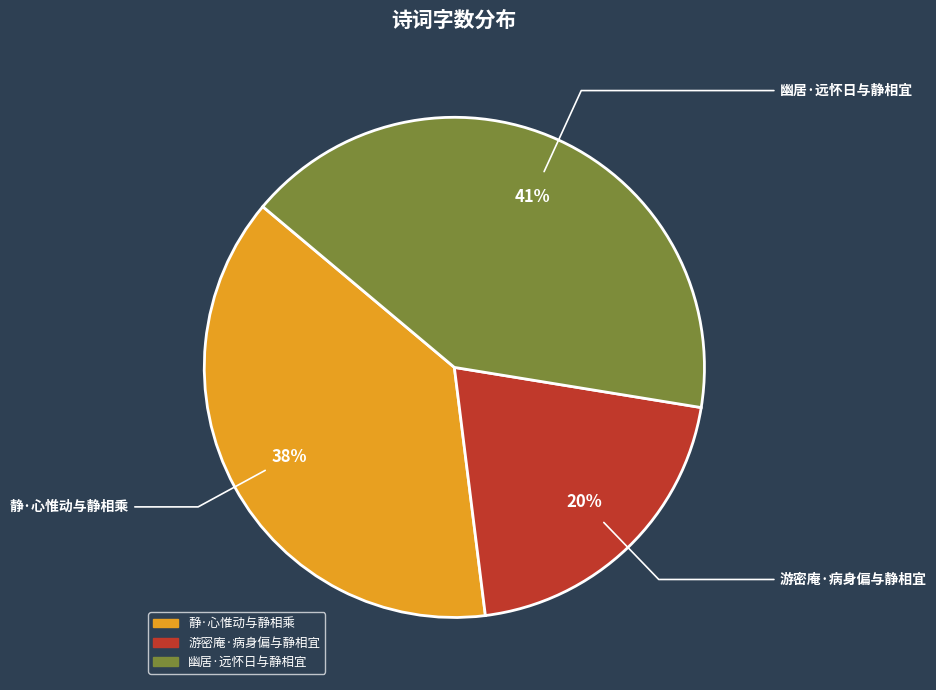

Do 游密庵·病身偏与静相宜 and 静·心惟动与静相乘 together represent more than half of the pie?

Yes